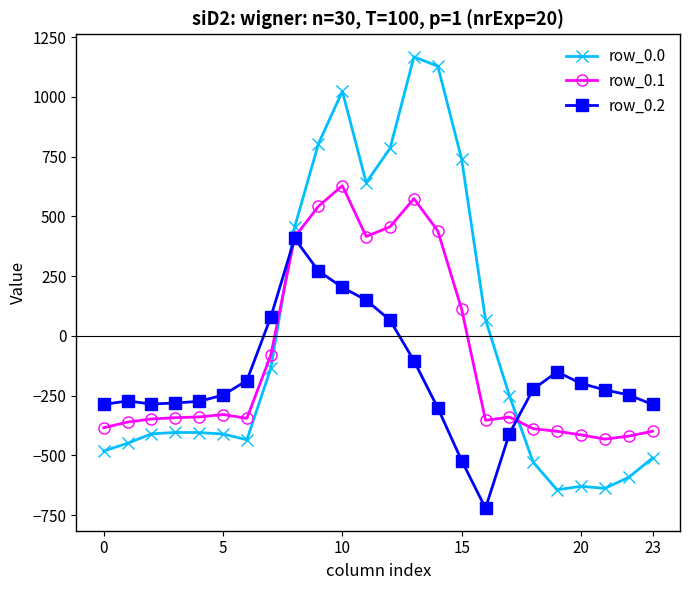

What is the lowest value of the row_0.2 series?

-721.2